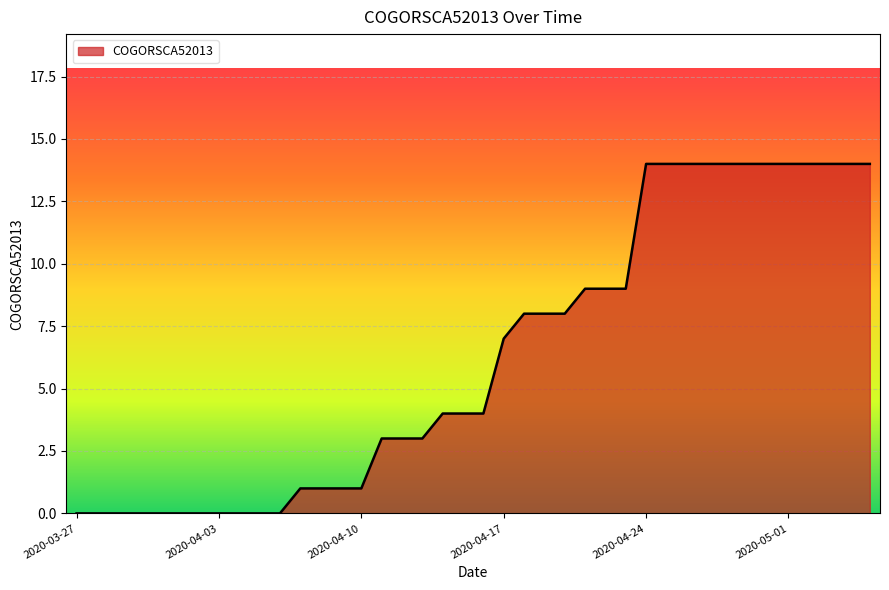

What is the difference between the maximum and minimum values?

14